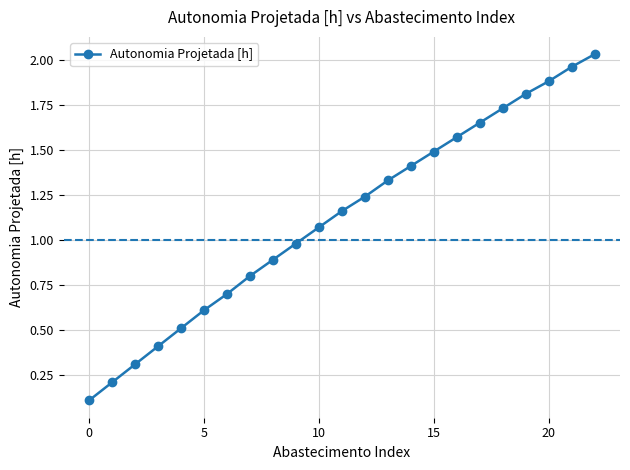

What is the sum of all values?

25.9